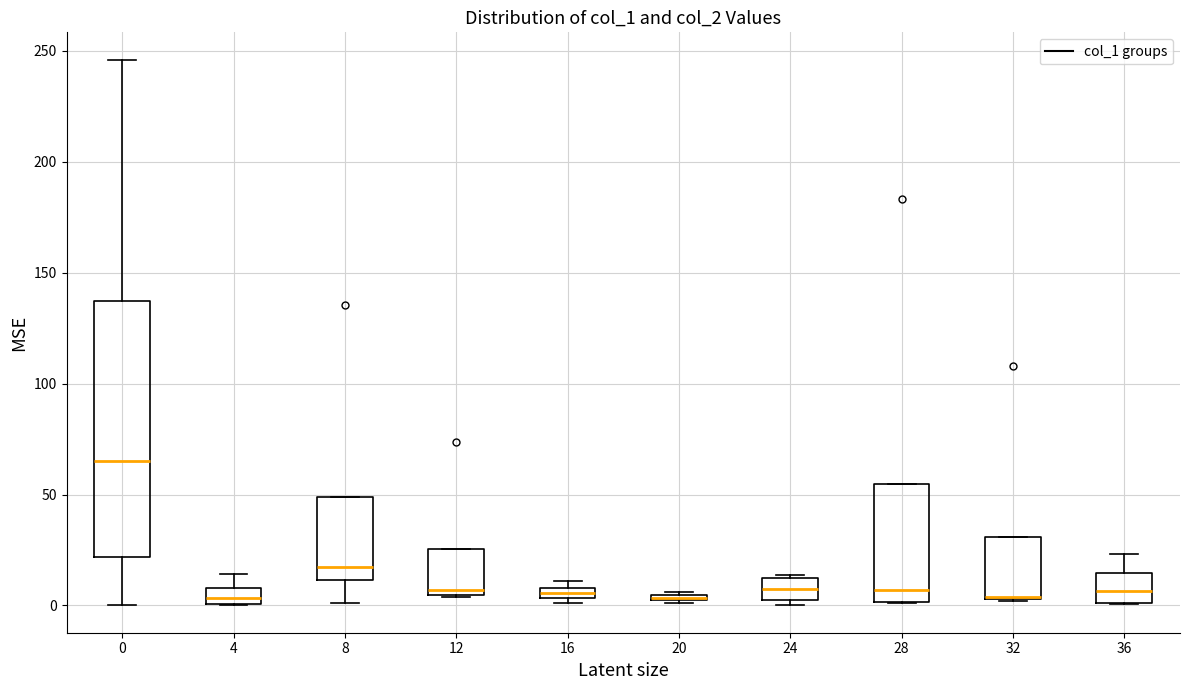

Comparing the boxes themselves (not the whiskers), which one is the tallest?

0